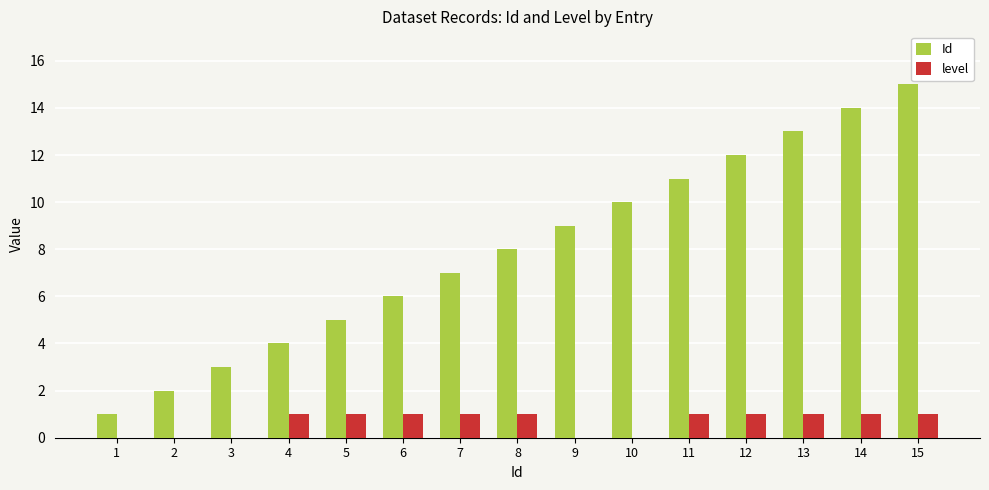

Which series has the largest range (max minus min)?

Id